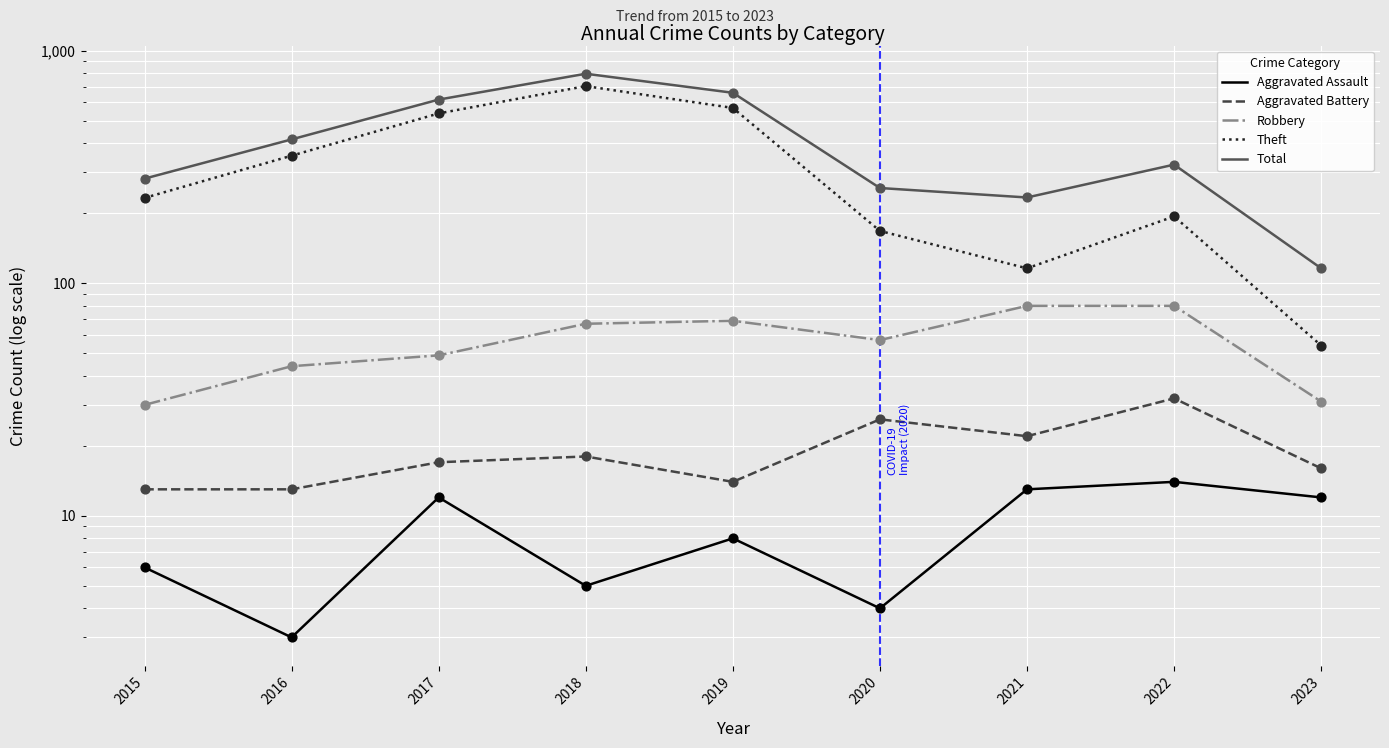

At how many categories does at least one series exceed 172?

8